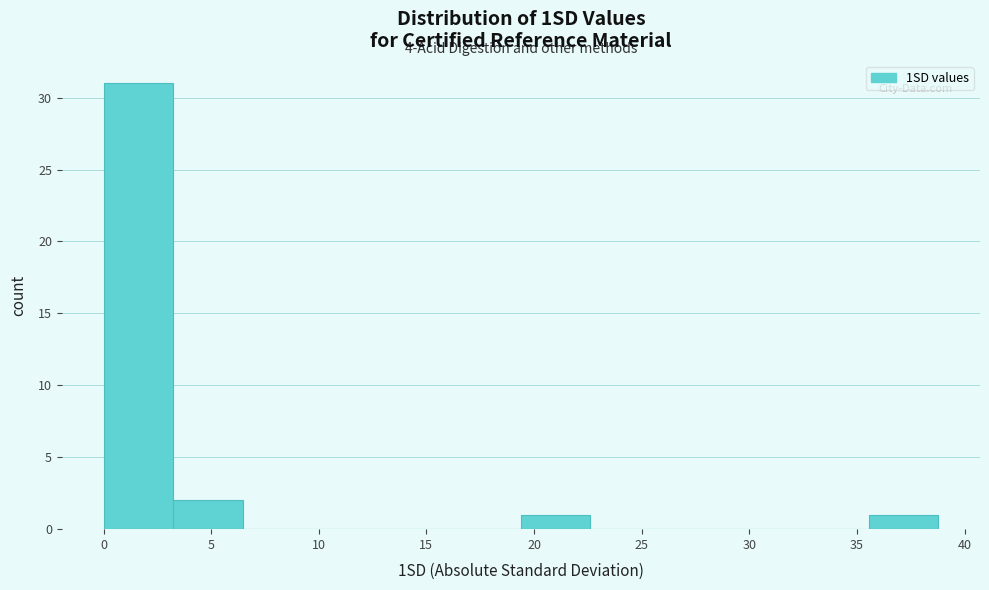

Which range on the x-axis has the tallest bar?

0.0 to 3.0